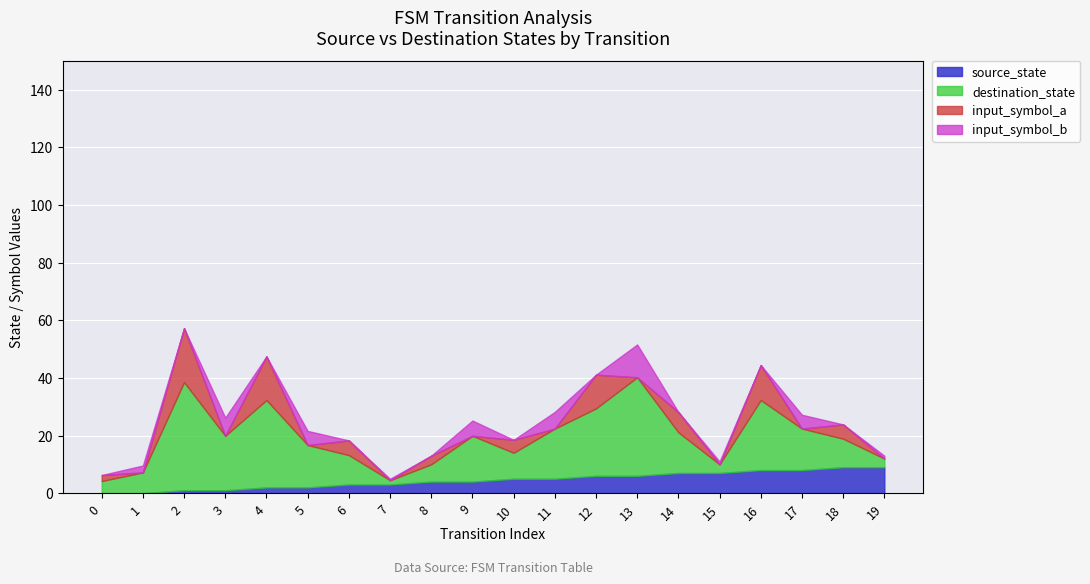

What is the maximum value for source_state?

9.0